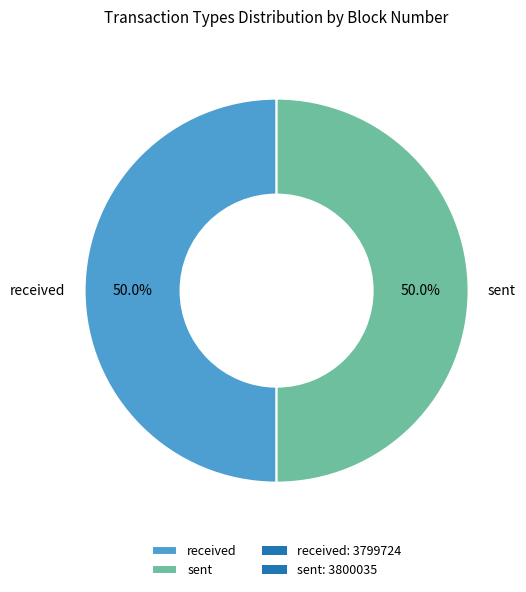

The sent slice represents 50% of the pie. True or false?

True